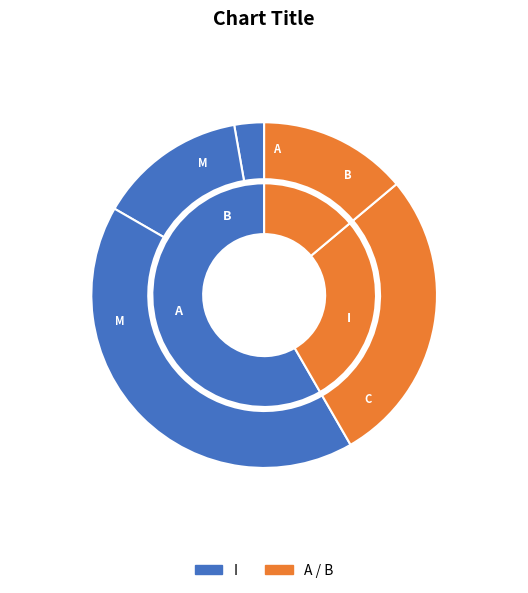

Count the number of slices in the pie.

5